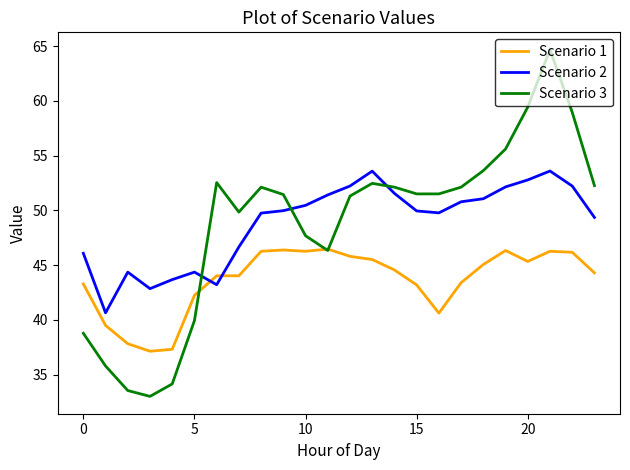

Rank the series by their maximum value, from highest to lowest.

Scenario 3, Scenario 2, Scenario 1